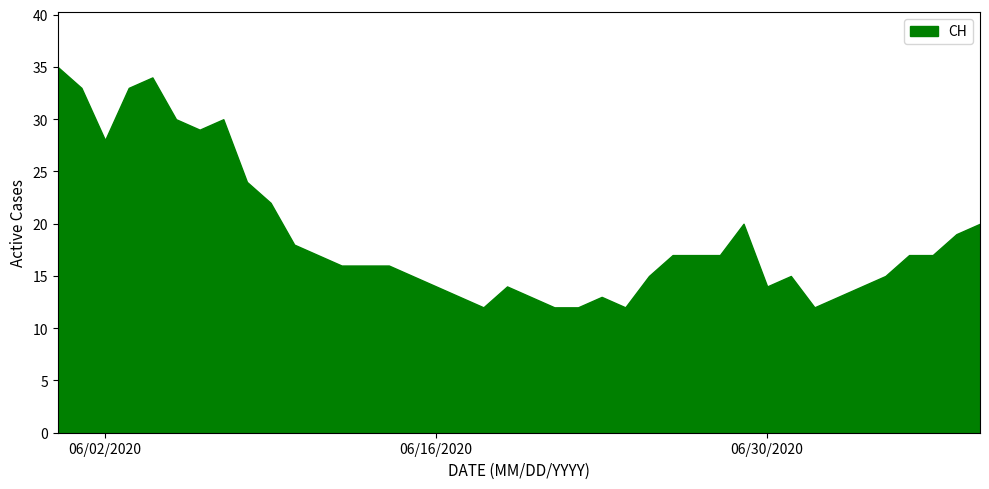

True or false: ZH and CH intersect in this chart.

False